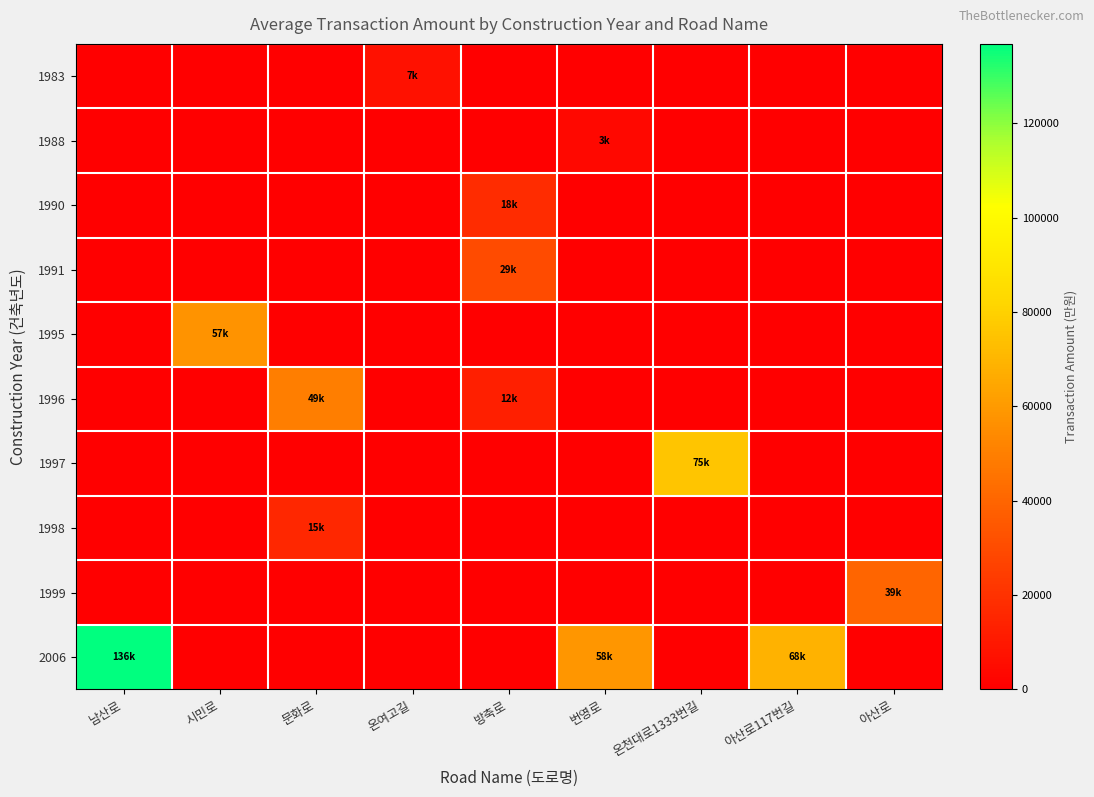

Count the number of data series in this chart.

10